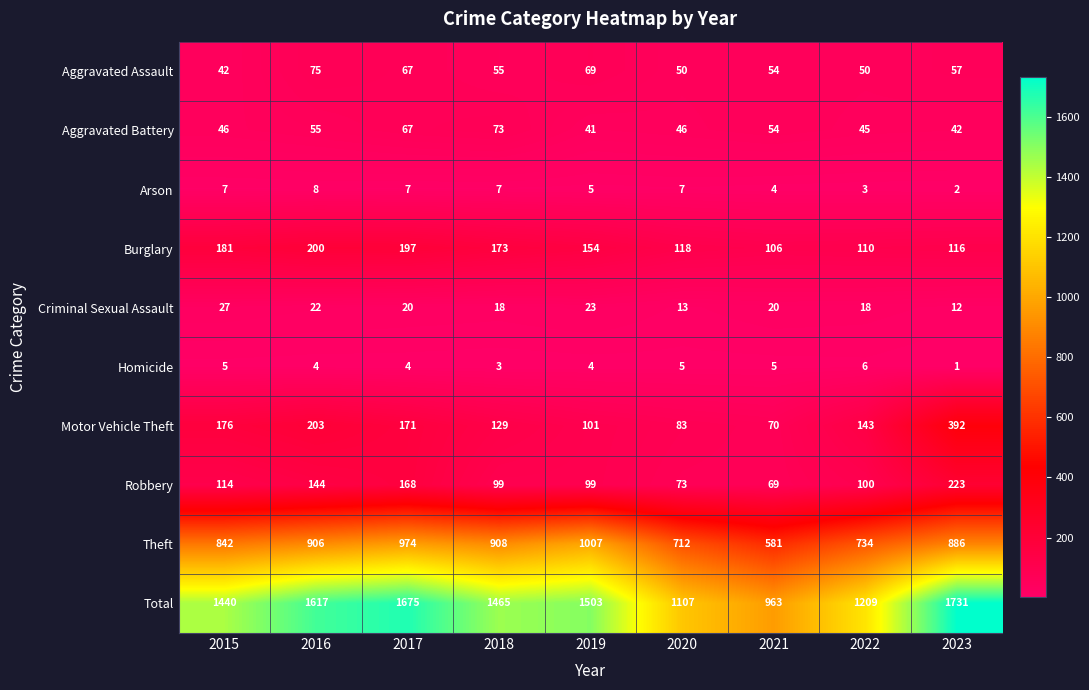

What is the total value across all series at 2017?

3350